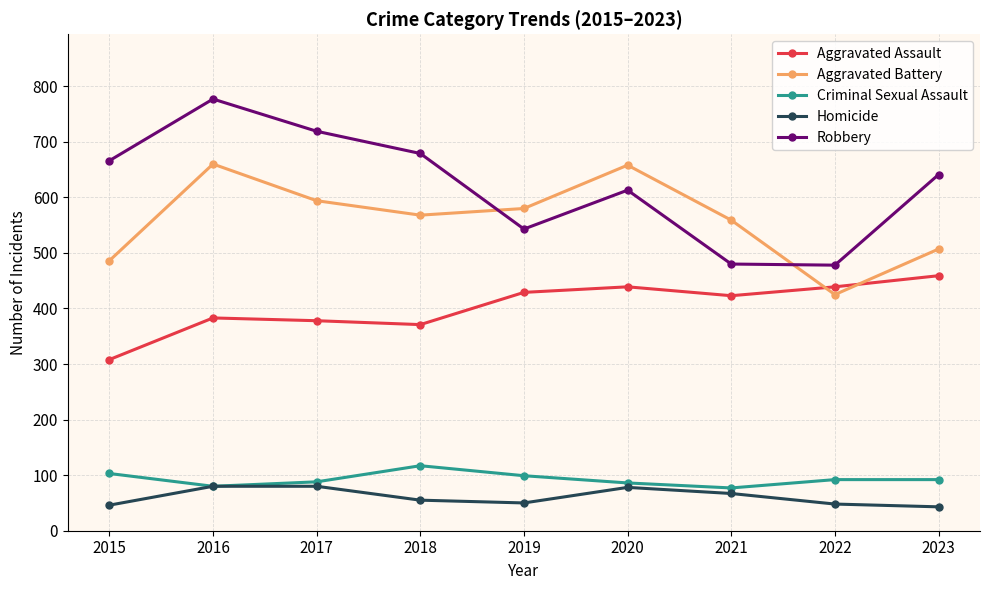

Is this an area chart (filled region under the line)?

No